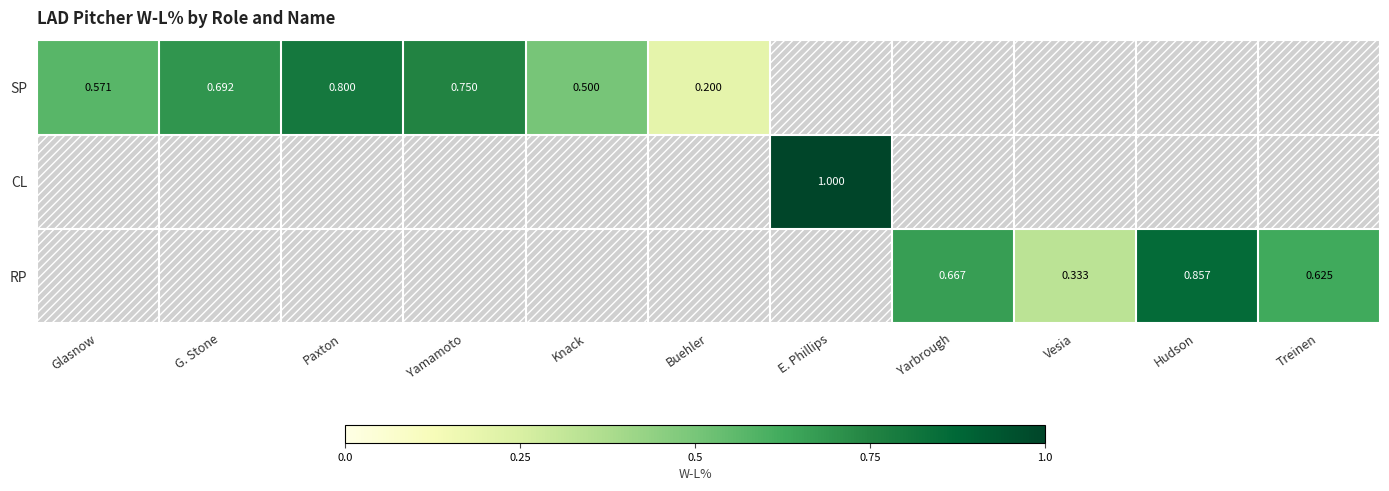

What is the smallest value displayed?

0.2